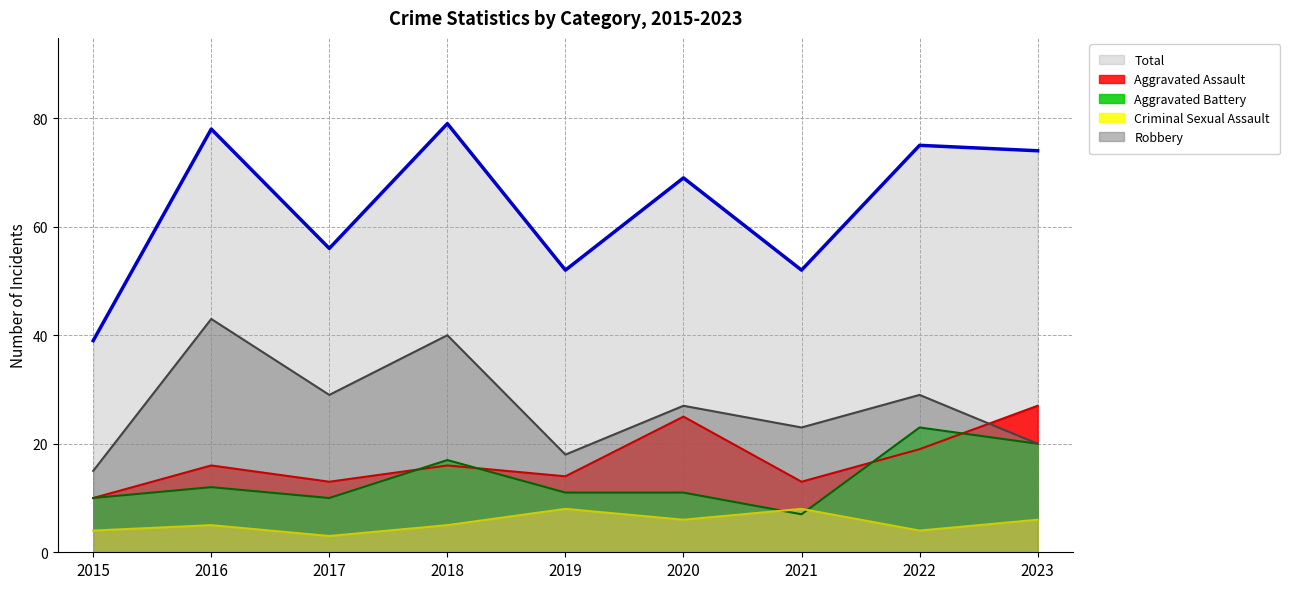

What is the minimum value for Criminal Sexual Assault?

3